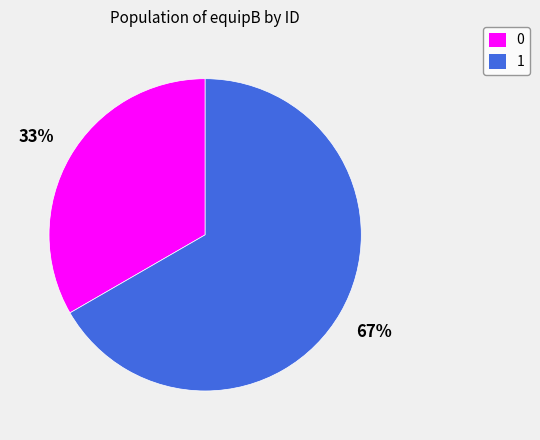

Rank the categories by value from lowest to highest.

0, 1